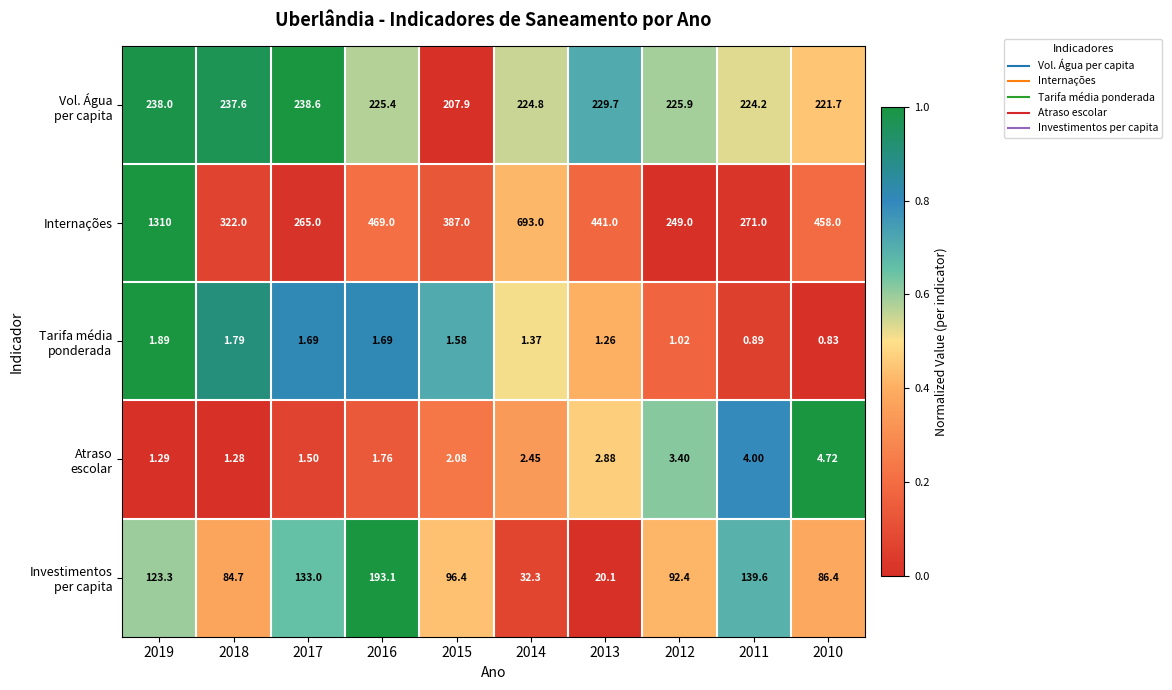

At which category is the sum across all series the highest?

2019